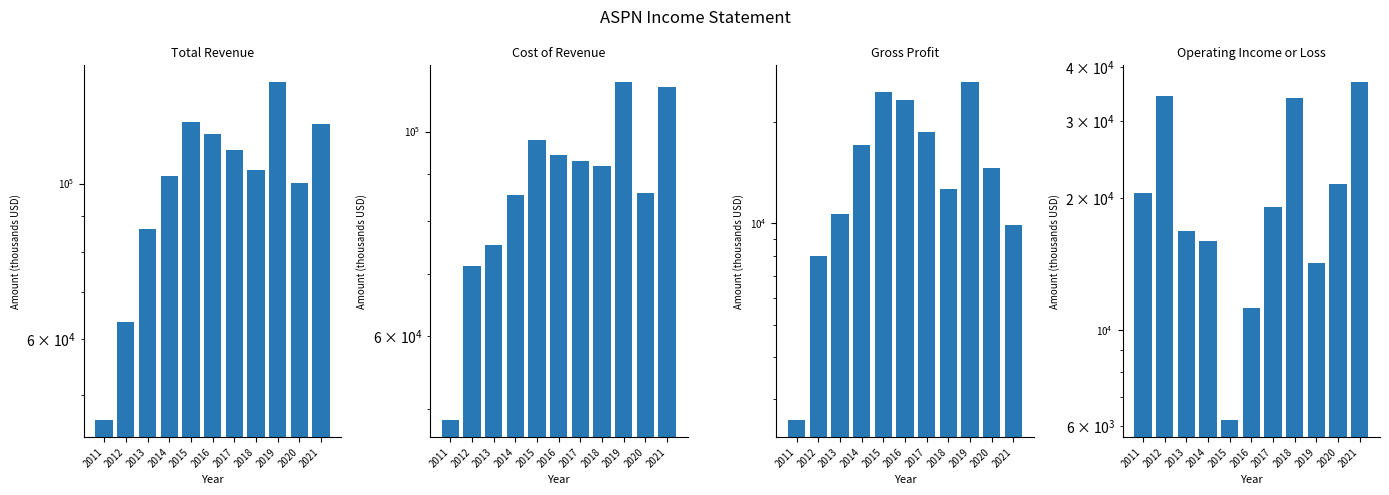

Which label corresponds to the smallest value in the chart?

2011